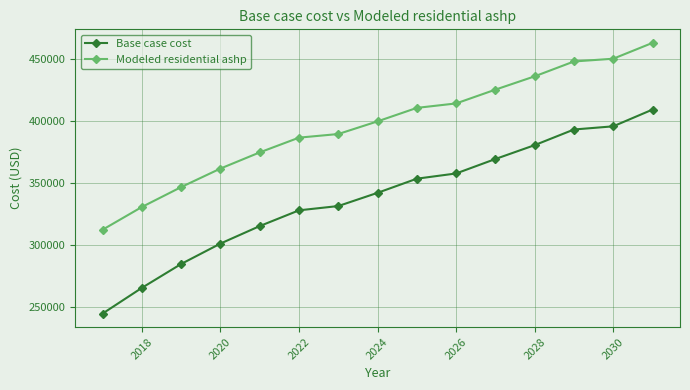

How many values in the Base case cost series exceed 341955?

8